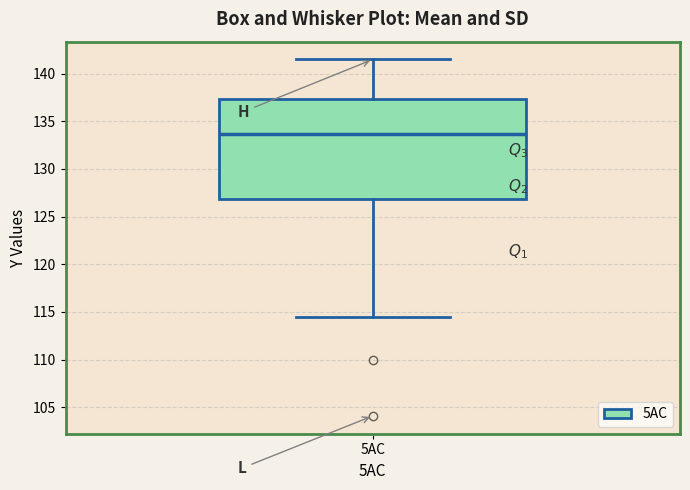

Where is the upper edge of the box for 5AC on the y-axis? The values are not printed on the chart, so give them approximately, as read against the axis.

137.5